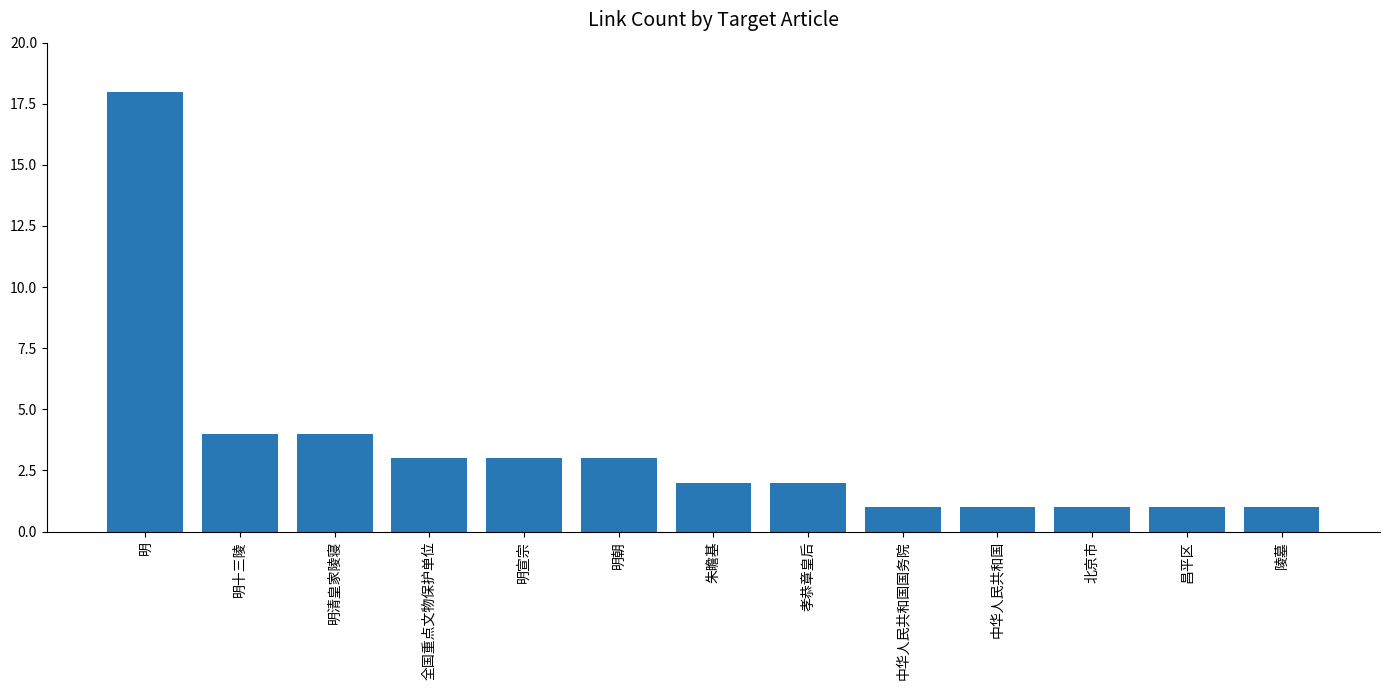

What is the value of the 4th bar from the left?

3